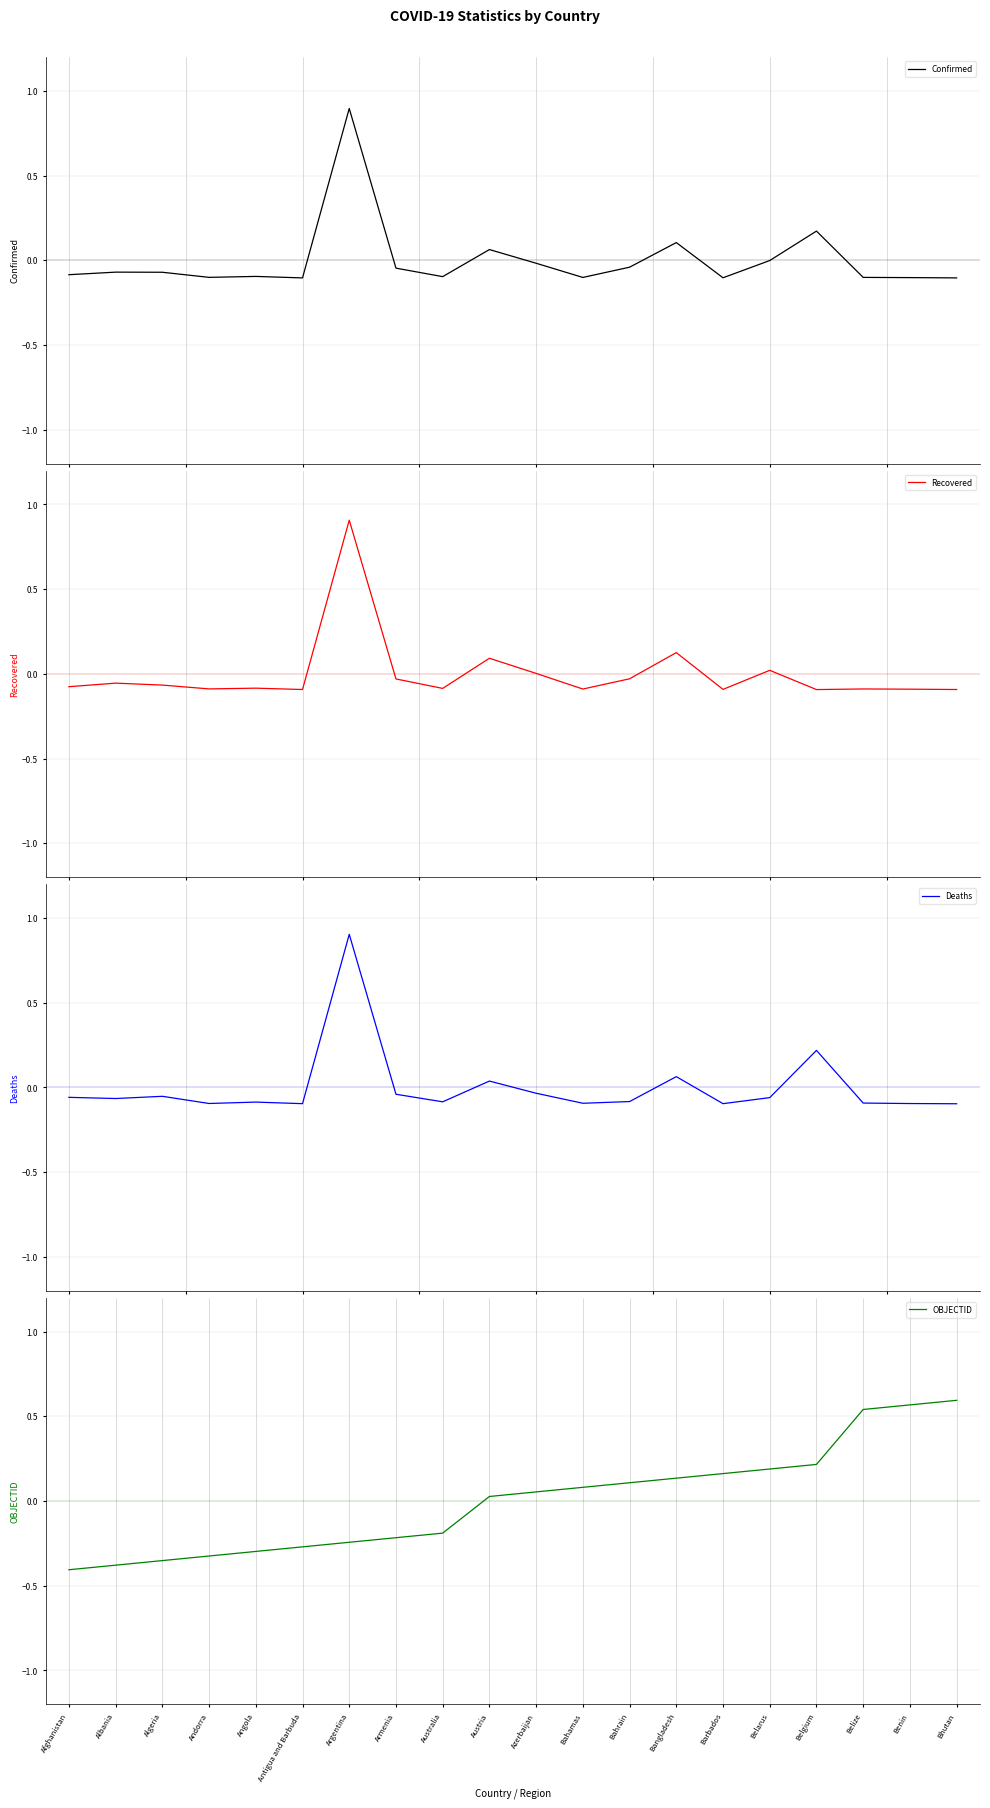

After their last crossing, which series has the higher values: Deaths or OBJECTID?

OBJECTID